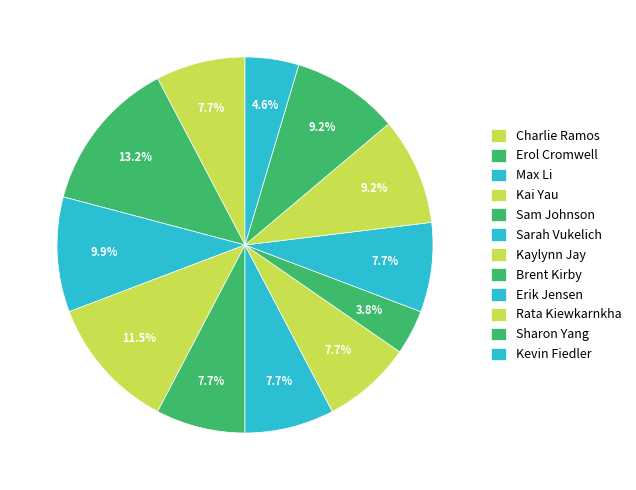

Which slice is the largest?

Erol Cromwell